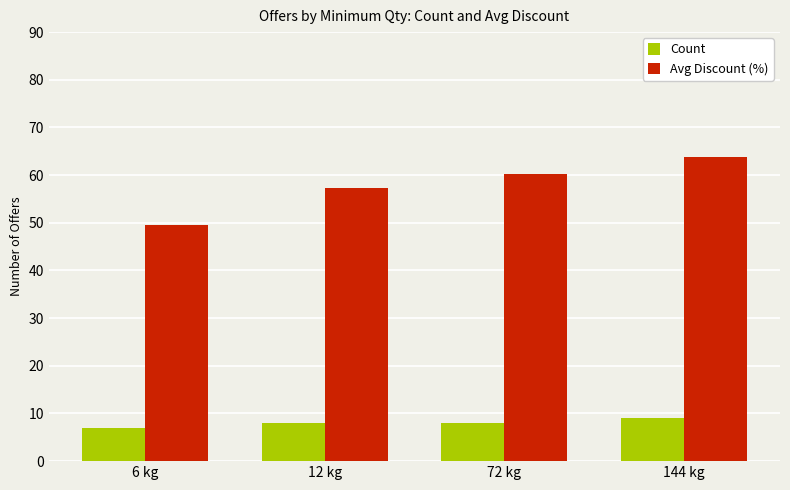

Which series has the largest total across all categories?

Avg Discount (%)